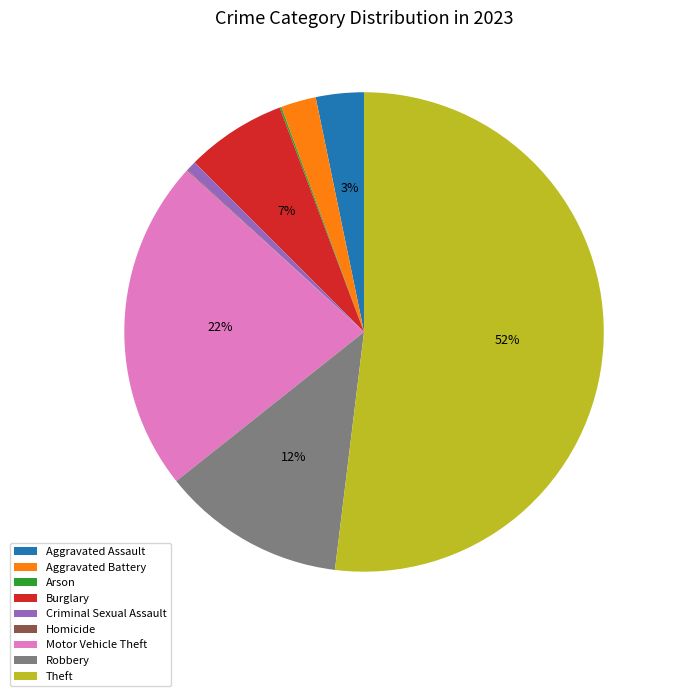

Which slice is the largest?

Theft